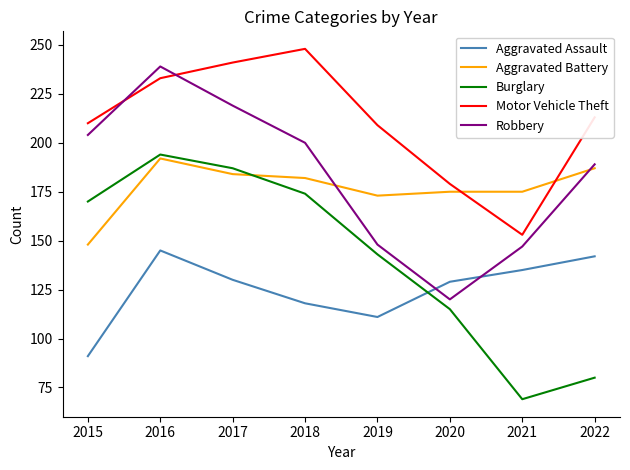

What is the total value across all series at 2021?

679